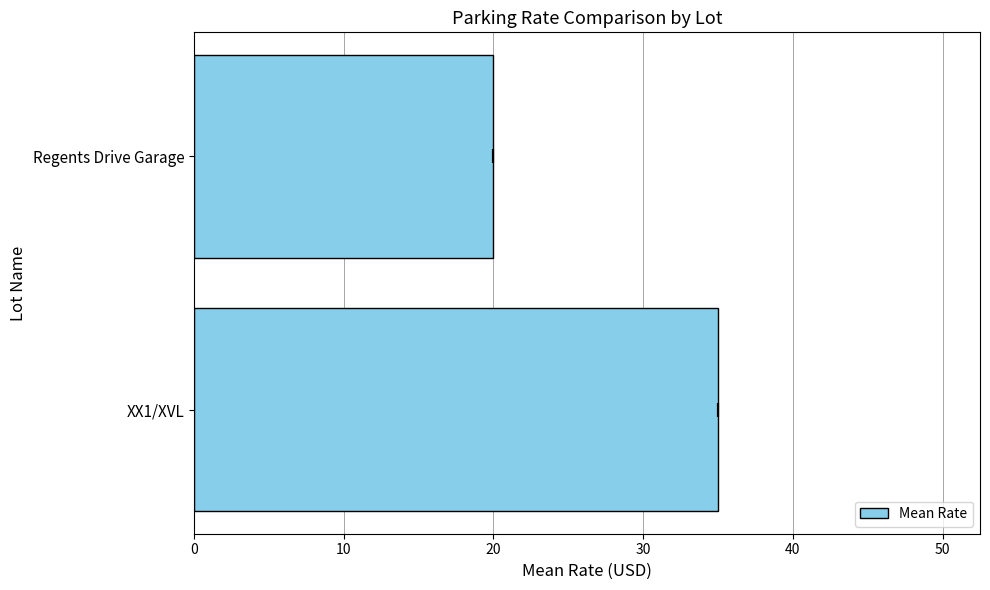

What is the greatest value displayed?

35